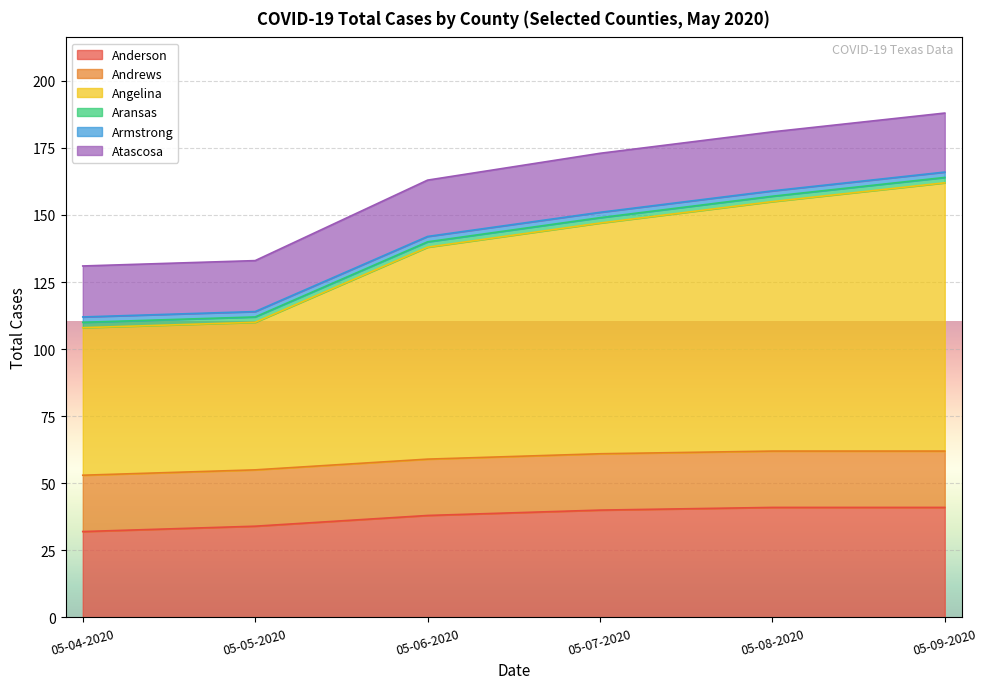

Does the chart display data point markers on the line(s)?

No